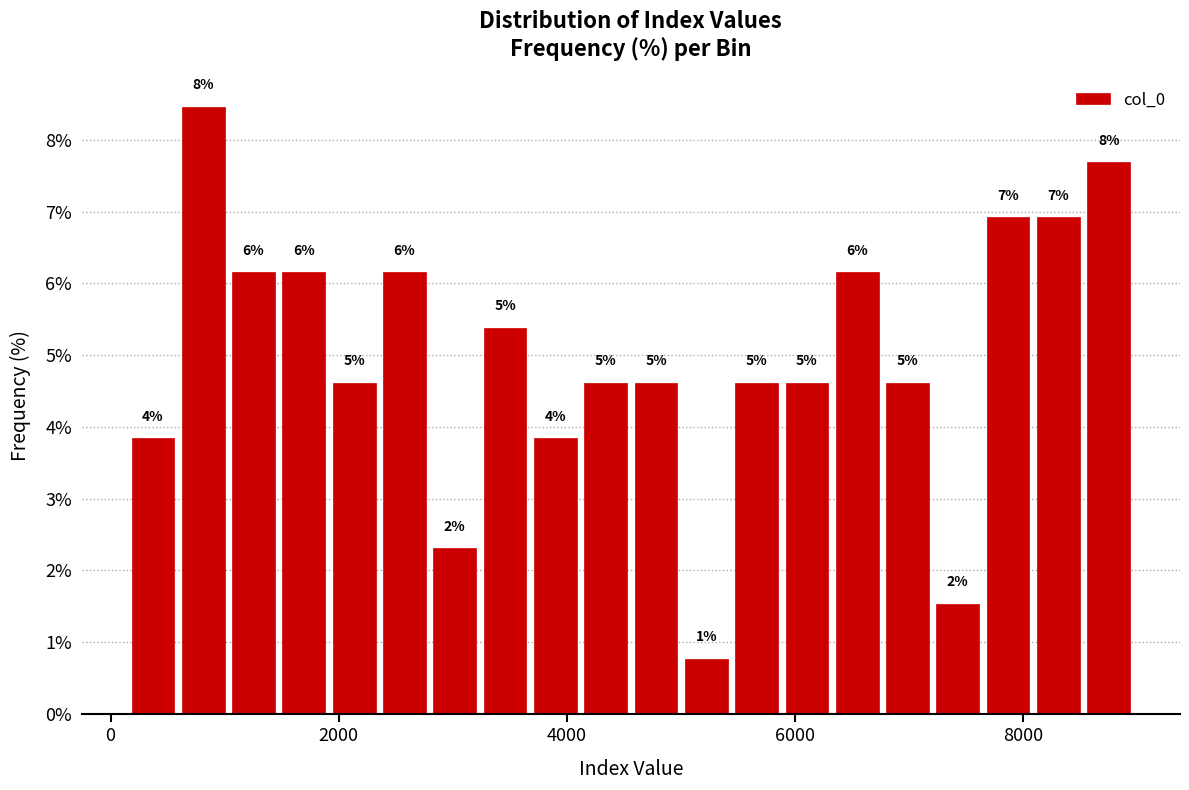

Read against the x-axis, roughly where is the centre of the tallest bar?

800